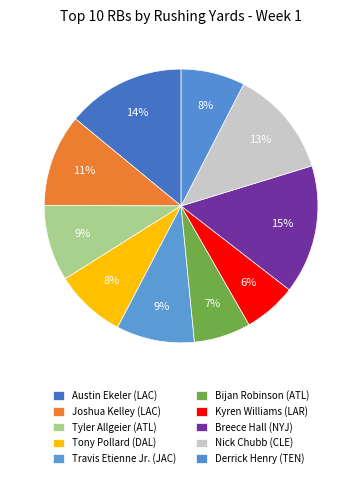

The Tyler Allgeier (ATL) slice represents 16% of the pie. True or false?

False